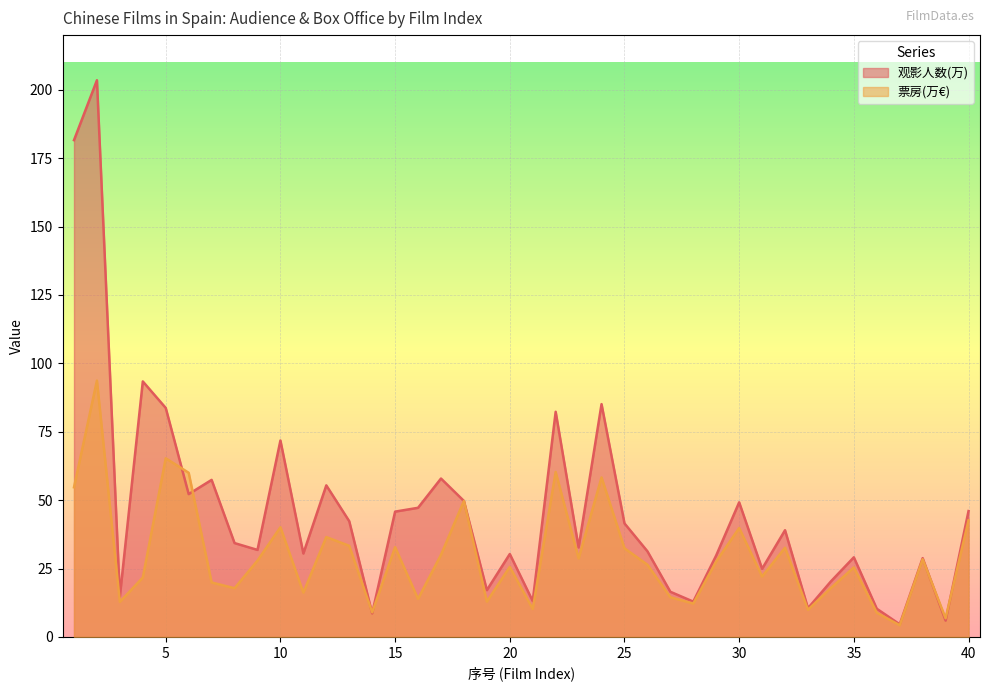

What is the maximum value for 观影人数(万)?

203.5